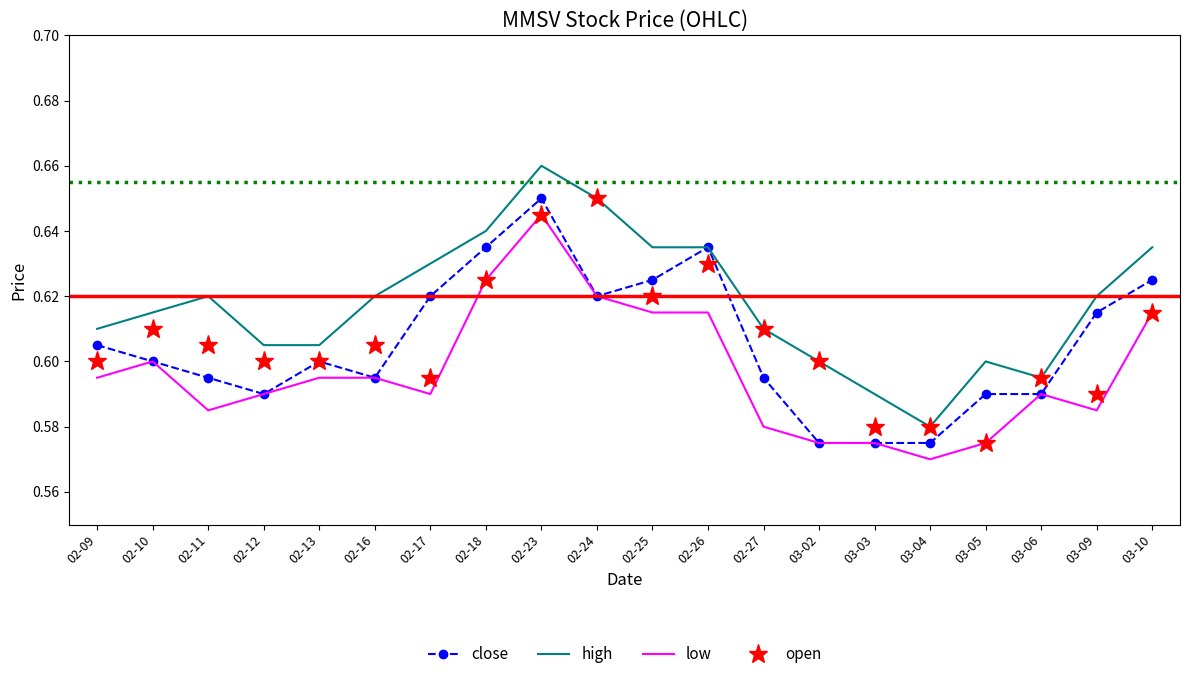

What is the total value across all series at 02-11?

2.4